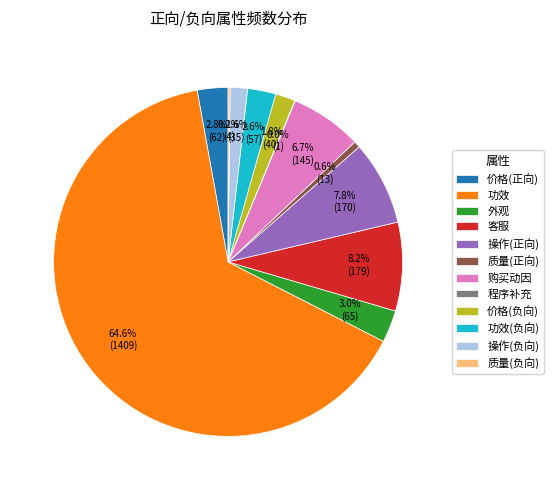

True or false: 价格(正向) accounts for 3% of the total.

True